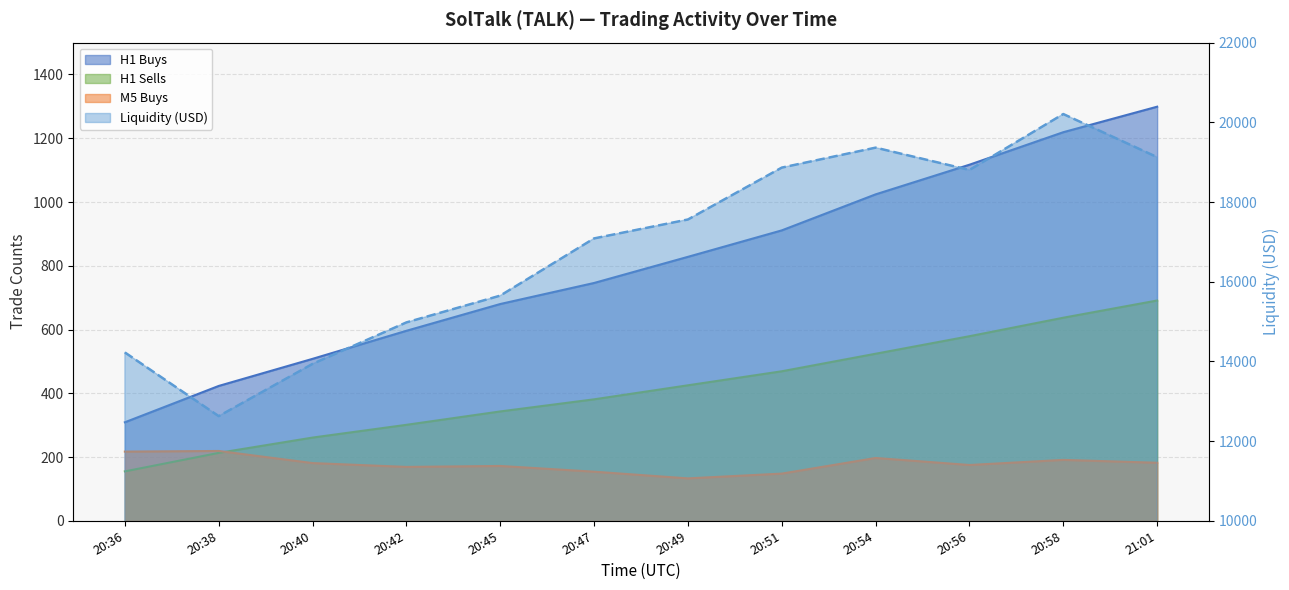

Reading left to right, list all the values displayed in this chart.

token_m5_buys: 20:36=217.0	20:38=219.0	20:40=181.0	20:42=169.0	20:45=172.0	20:47=154.0	20:49=133.0	20:51=148.0	20:54=197.0	20:56=175.0	20:58=191.0	21:01=182.0
token_h1_buys: 20:36=309.0	20:38=423.0	20:40=508.0	20:42=596.0	20:45=680.0	20:47=746.0	20:49=828.0	20:51=911.0	20:54=1024.0	20:56=1117.0	20:58=1219.0	21:01=1299.0
token_h1_sells: 20:36=155.0	20:38=213.0	20:40=261.0	20:42=301.0	20:45=343.0	20:47=381.0	20:49=425.0	20:51=469.0	20:54=524.0	20:56=579.0	20:58=637.0	21:01=691.0
token_liquidity: 20:36=14224.0	20:38=12625.7	20:40=13937.1	20:42=14978.1	20:45=15650.3	20:47=17086.1	20:49=17561.0	20:51=18863.0	20:54=19364.2	20:56=18803.9	20:58=20207.4	21:01=19125.7